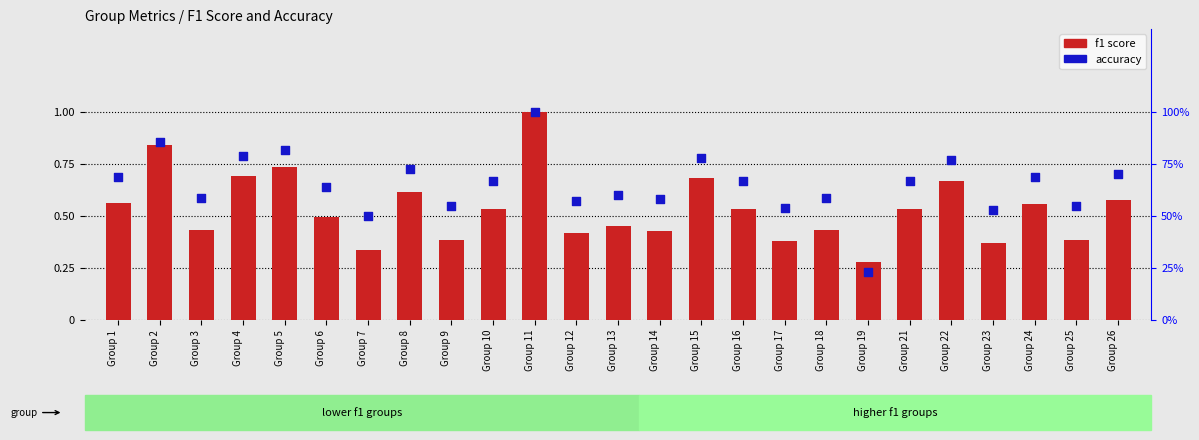

What is the total value across all series at Group 25?

0.9